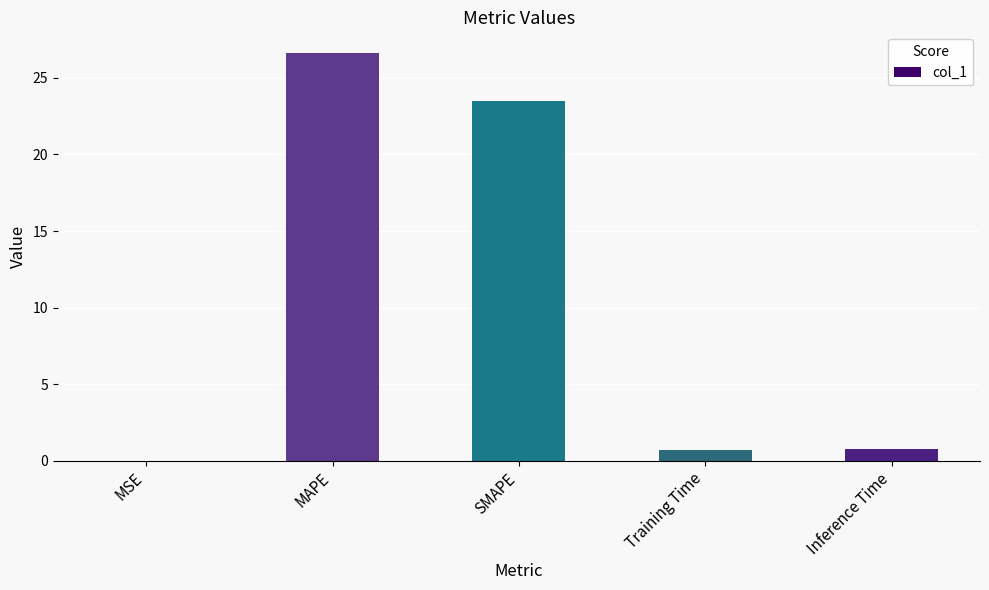

Which label corresponds to the largest value in the chart?

MAPE